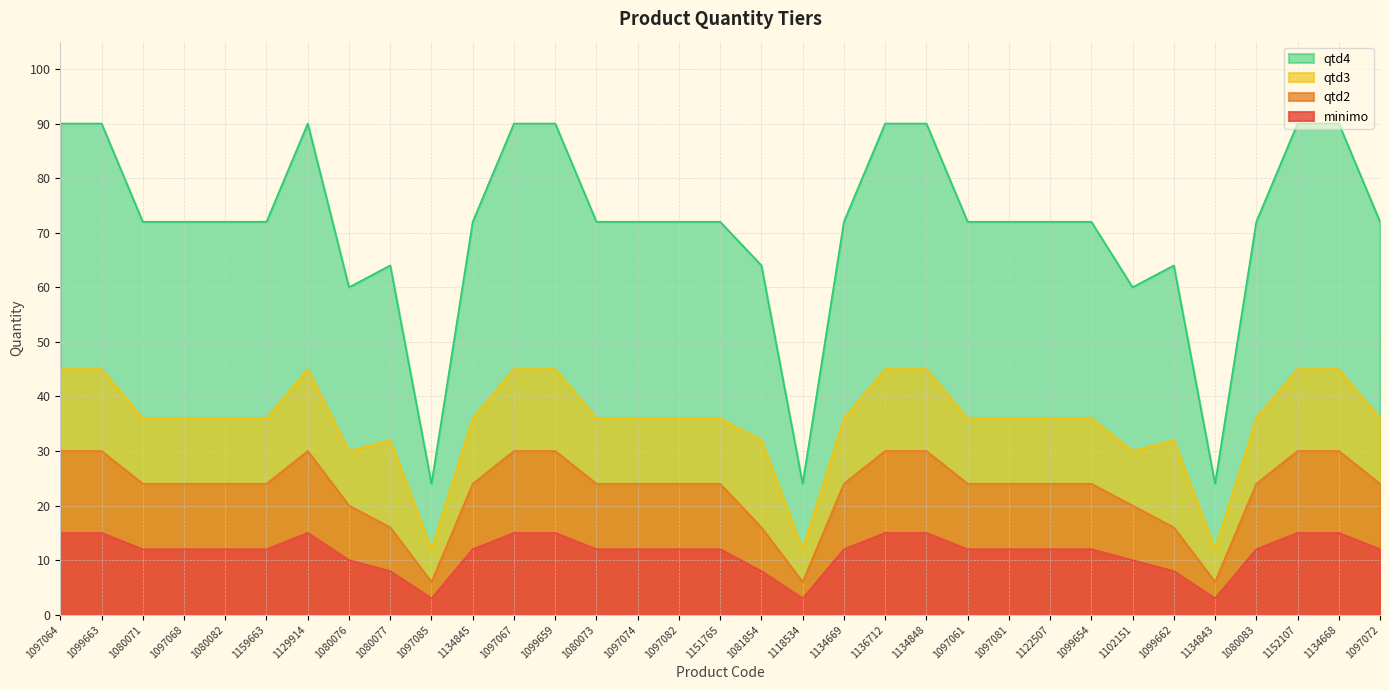

True or false: qtd4 and minimo cross at least once.

False